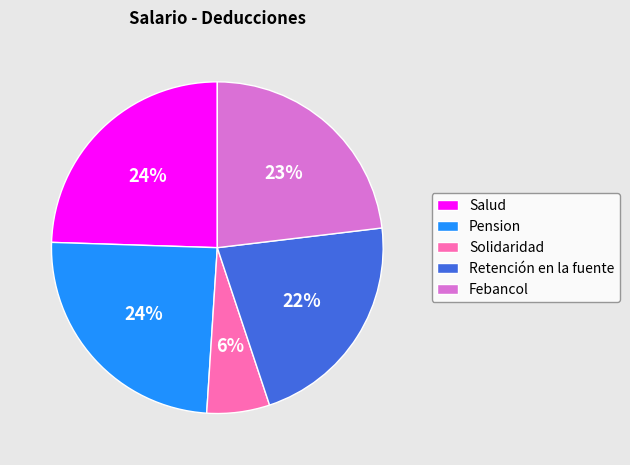

To the nearest percent, what is the average slice percentage?

20%